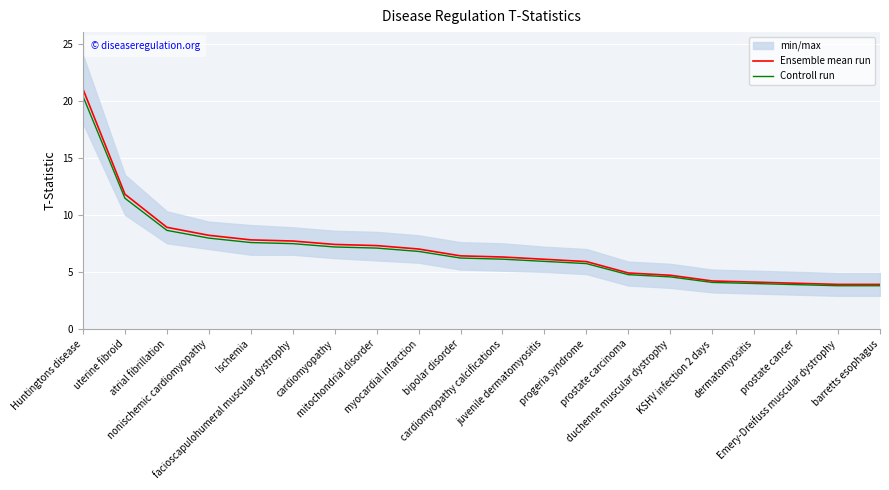

What is the difference between the second highest and second lowest values in the Controll run series?

7.7